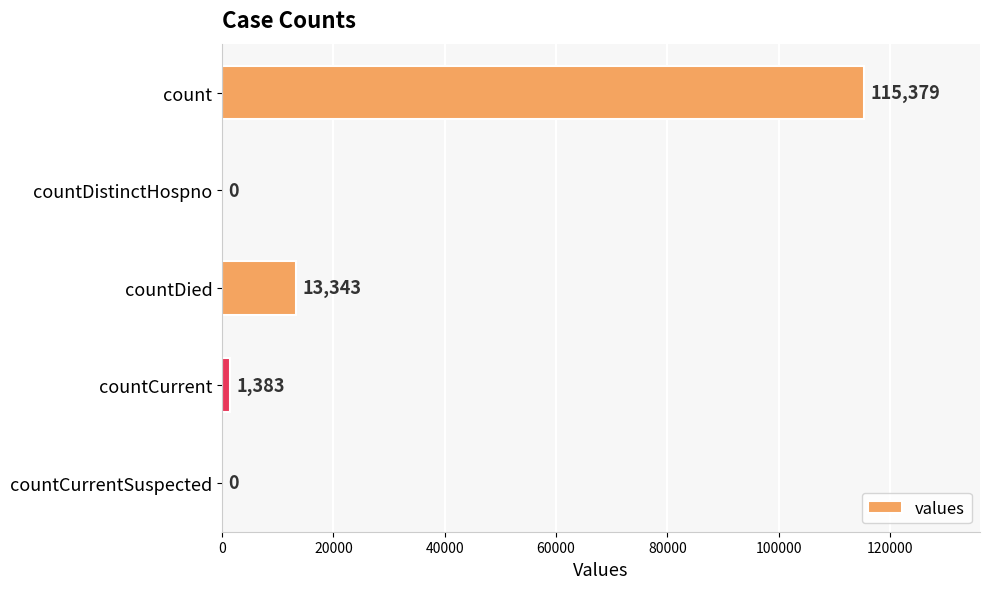

What is the maximum value shown in the chart?

115379